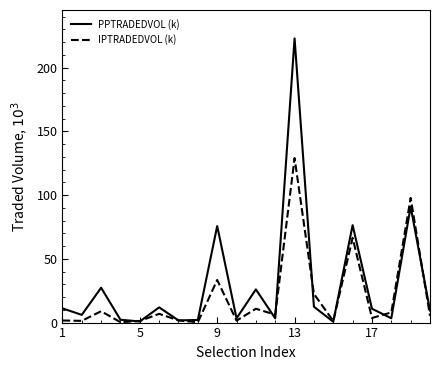

List the series in order of their peak value, lowest first.

IPTRADEDVOL (k), PPTRADEDVOL (k)